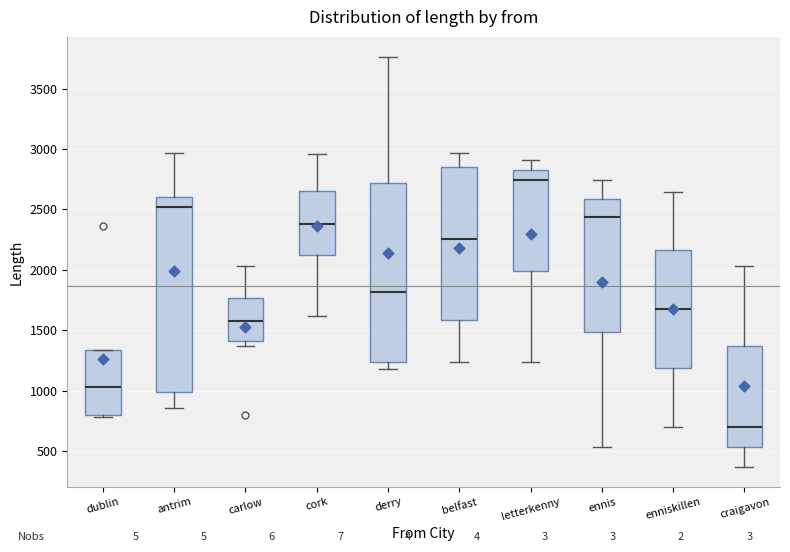

Which box is the tallest, from its lower edge to its upper edge?

antrim